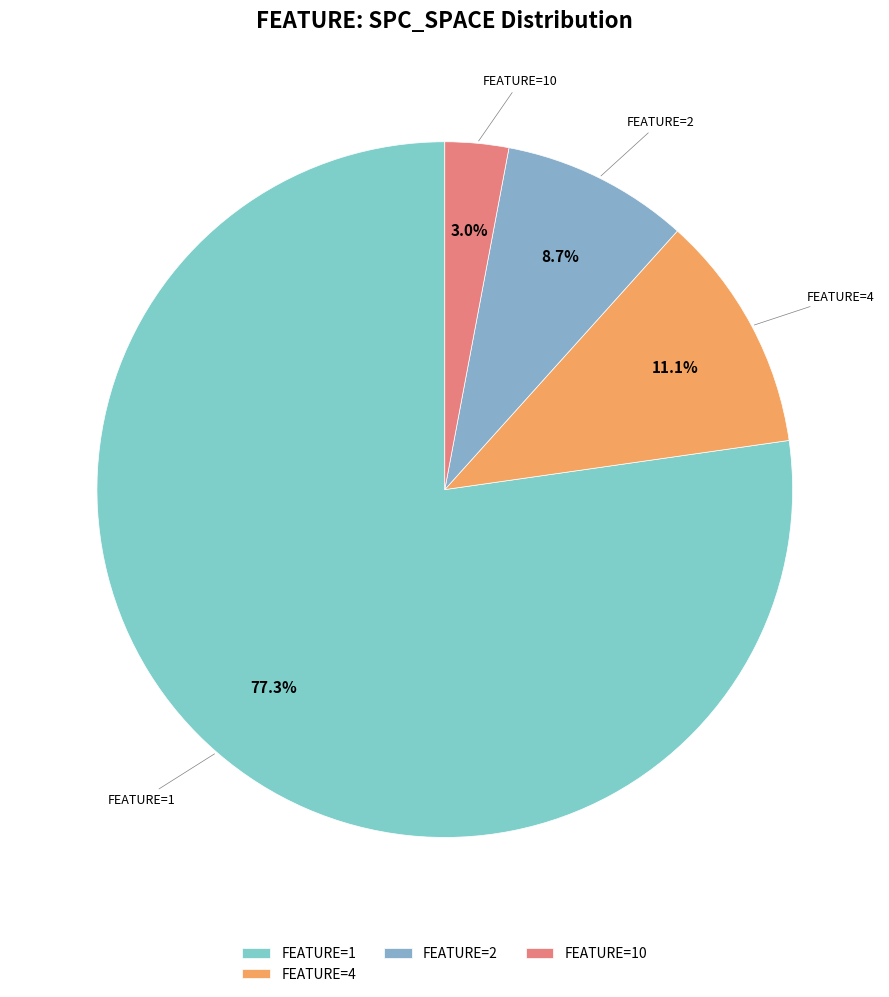

Rank the categories by value from highest to lowest.

FEATURE=1, FEATURE=4, FEATURE=2, FEATURE=10